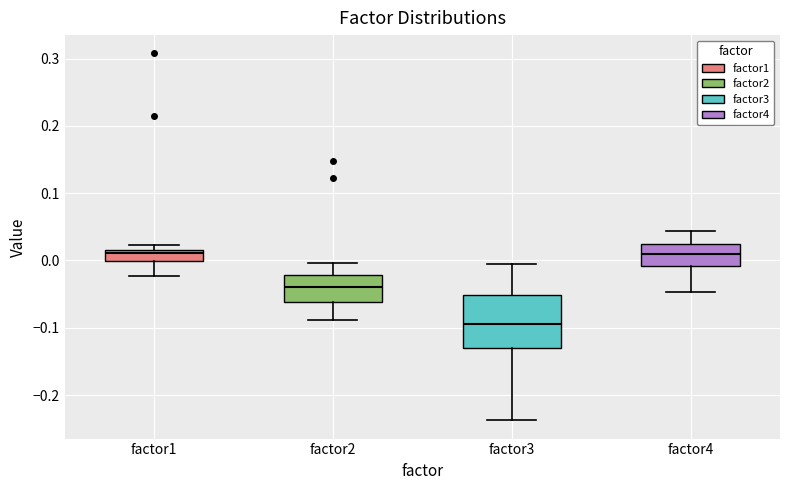

Which box is the tallest, from its lower edge to its upper edge?

factor3